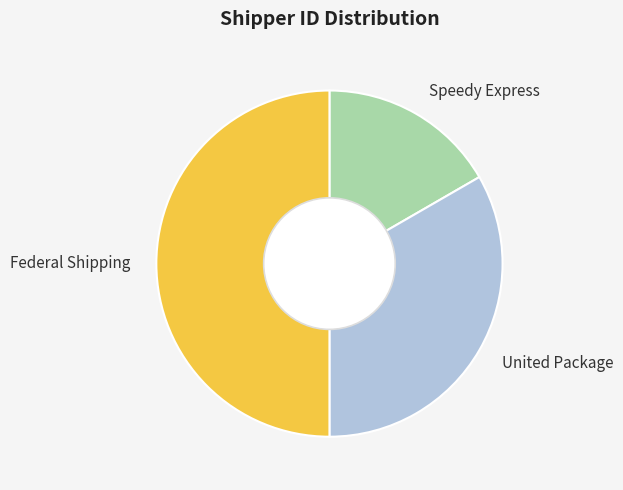

Rank the categories by value from highest to lowest.

Federal Shipping, United Package, Speedy Express